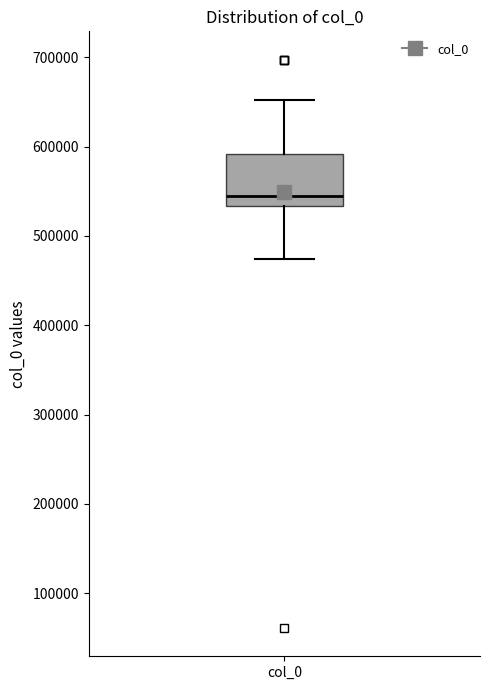

Transcribe this box plot: give where the median line is, the range the box spans, and where the two whiskers end, as read against the y-axis. The values are not printed on the chart, so give them approximately, as read against the axis.

median 540000, box 530000 to 590000, whiskers 470000 to 650000